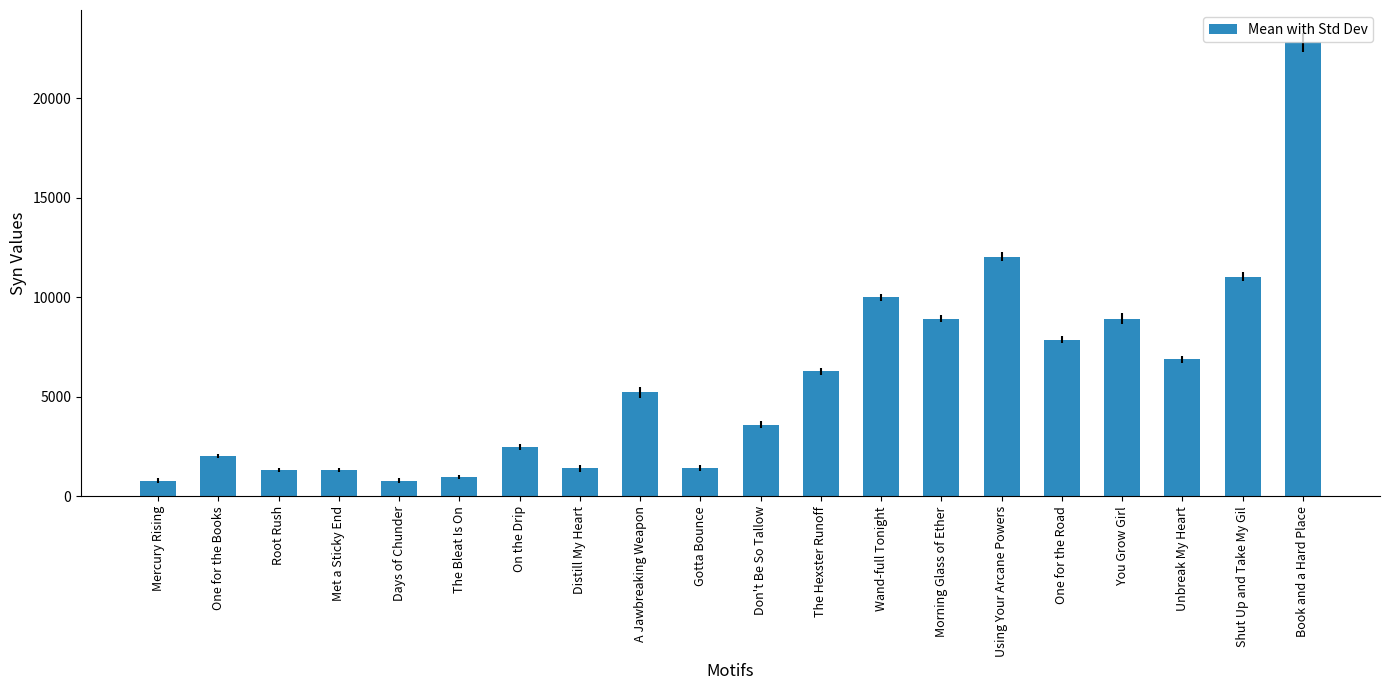

What is the label of the 8th bar from the right?

Wand-full Tonight